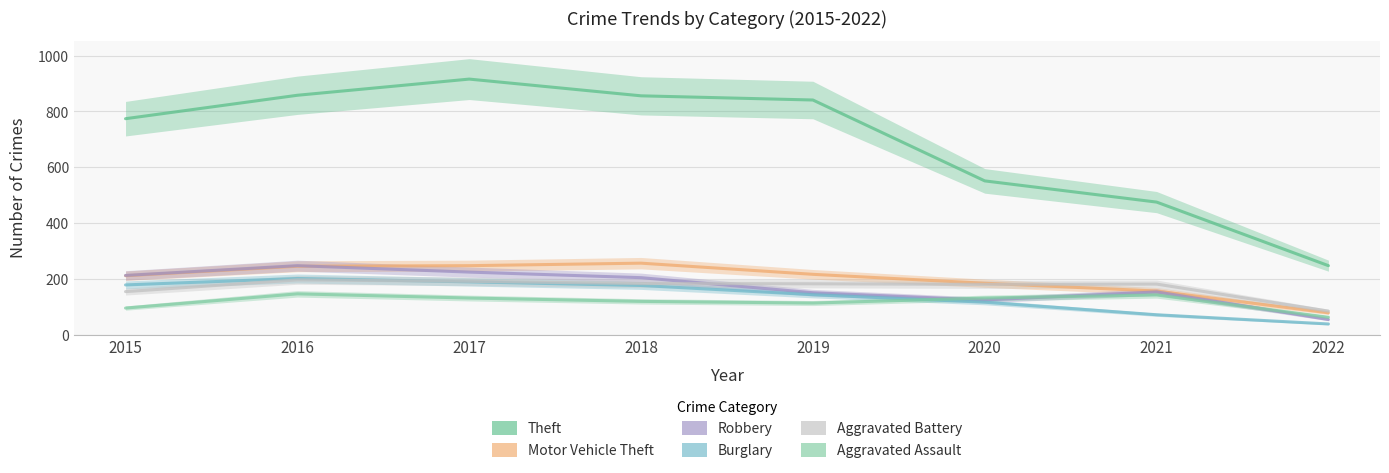

What is the difference between the Robbery values at 2019 and 2015?

62